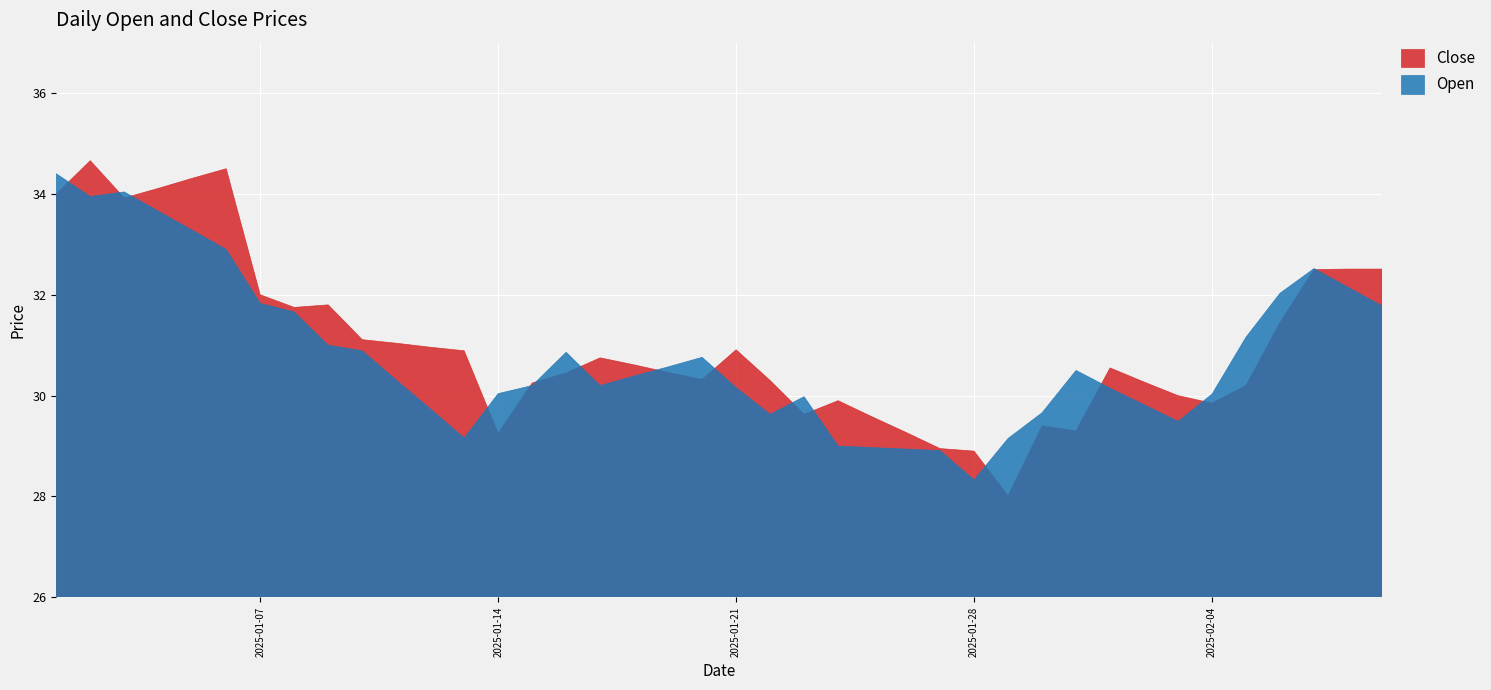

What is the minimum value shown in the chart?

28.0